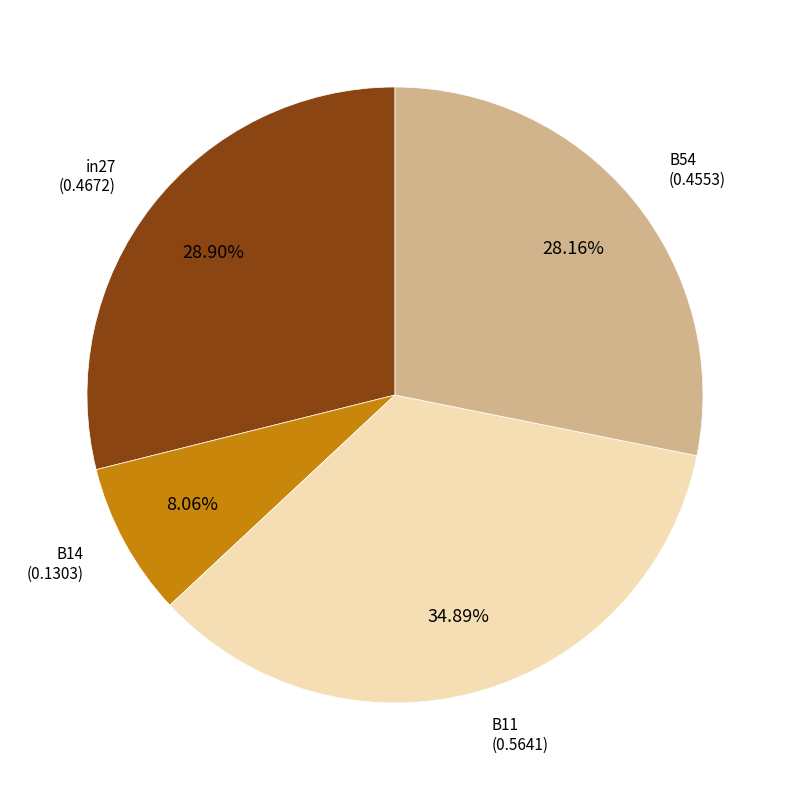

Is there a majority slice in this chart?

No